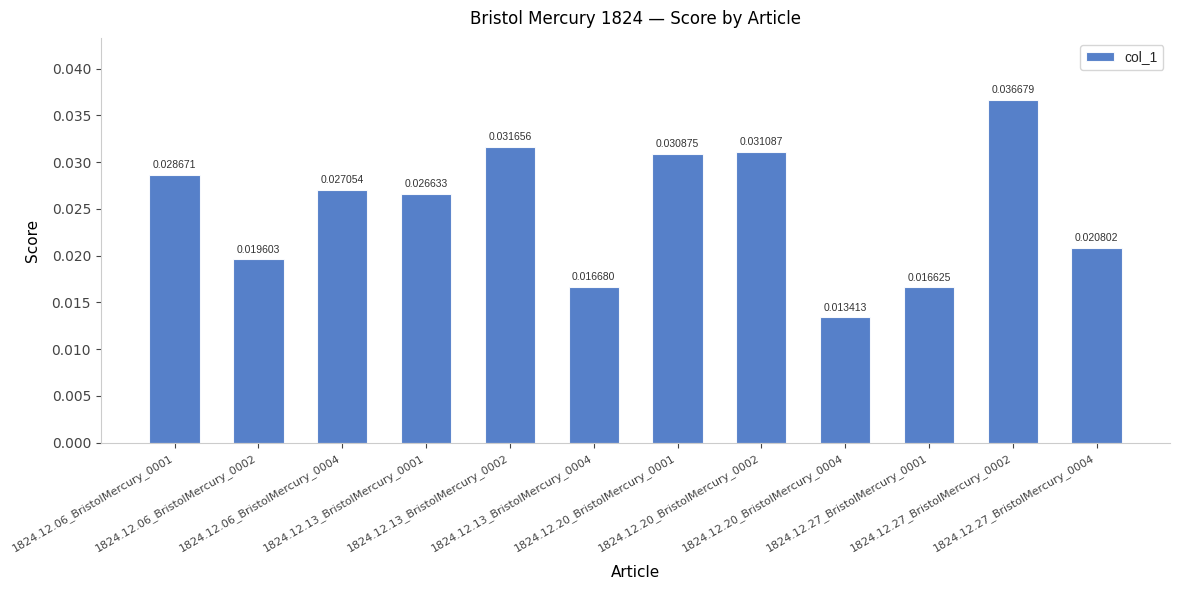

What is the sum of all values?

0.3